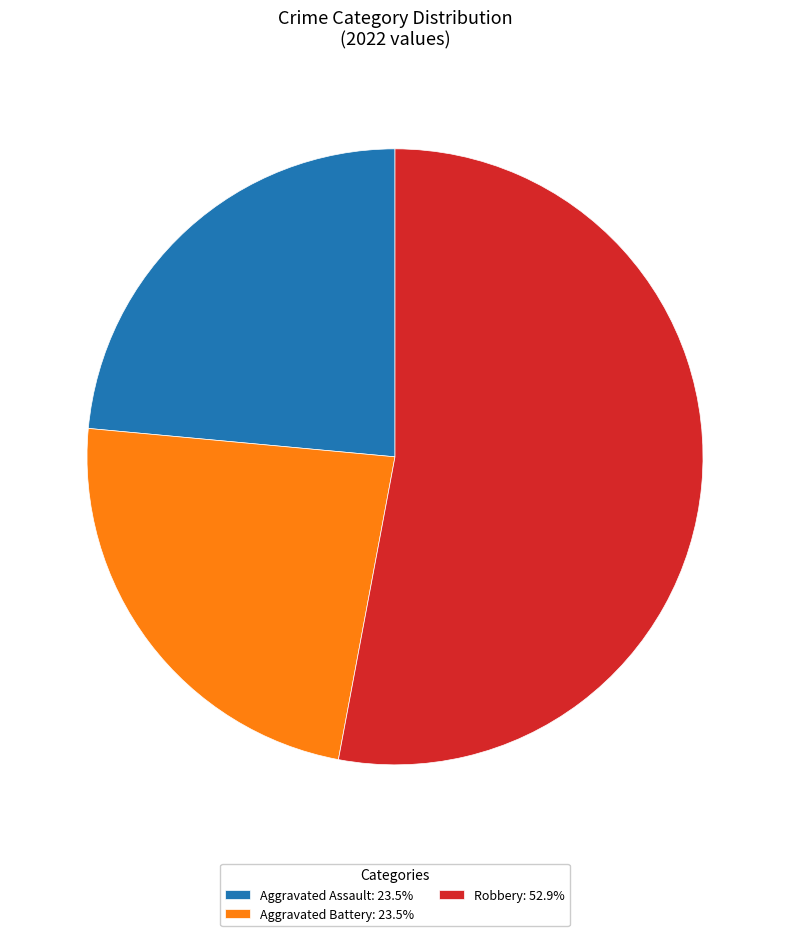

Is there a majority slice in this chart?

Yes